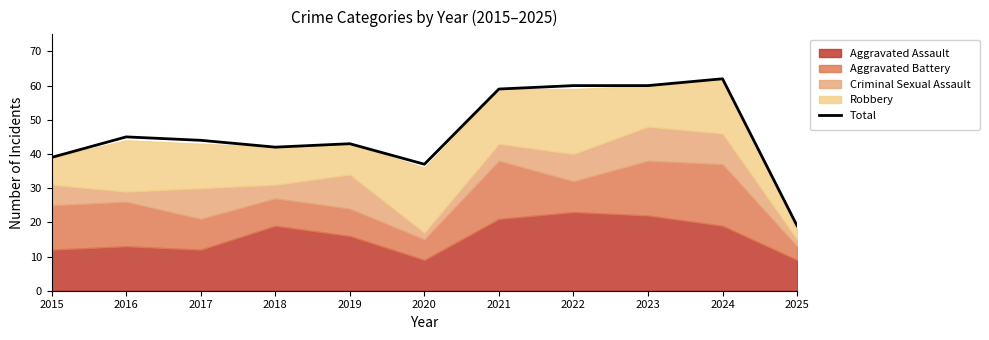

True or false: the data shows 43 at 2019.

True